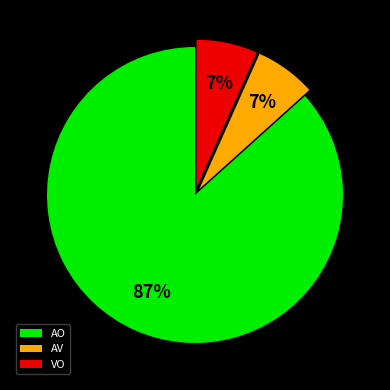

What percentage is the AV slice, to the nearest percent?

7%